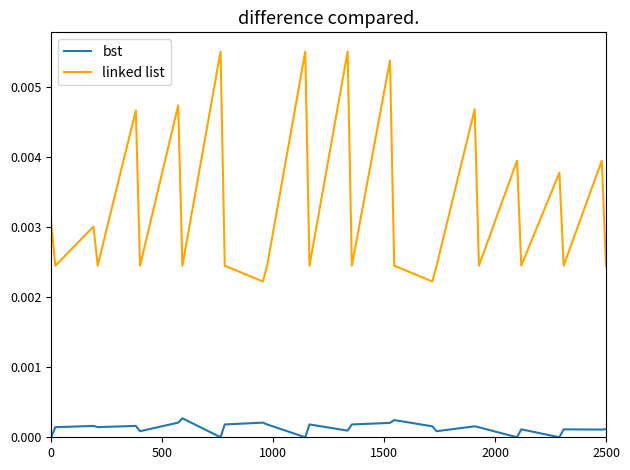

Rank the series by their average value, from highest to lowest.

linked list, bst